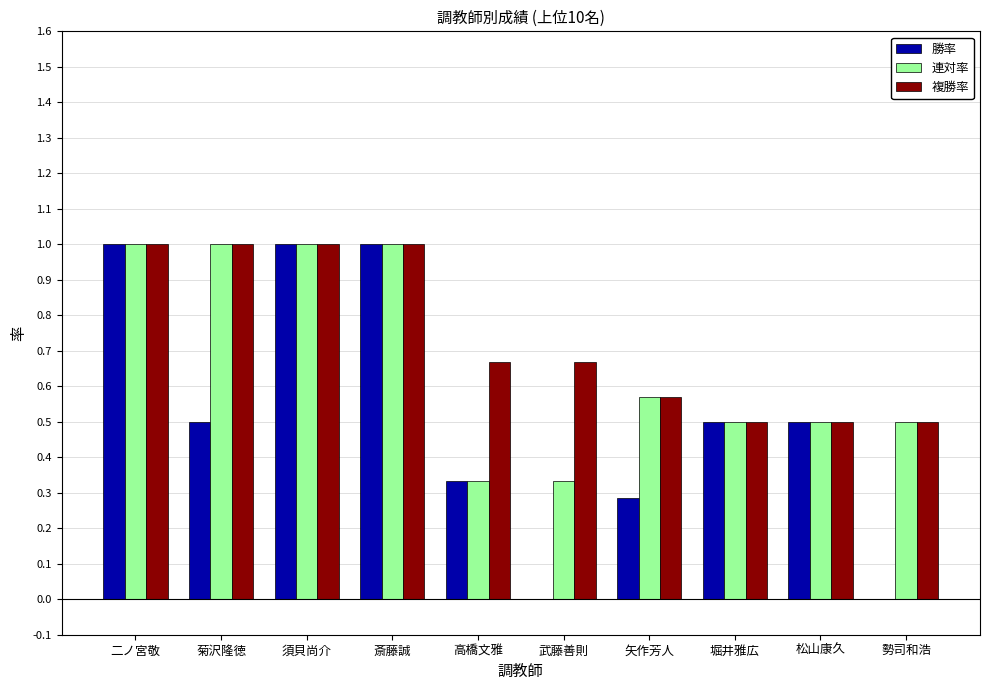

What is the total value across all series at 高橋文雅?

1.3